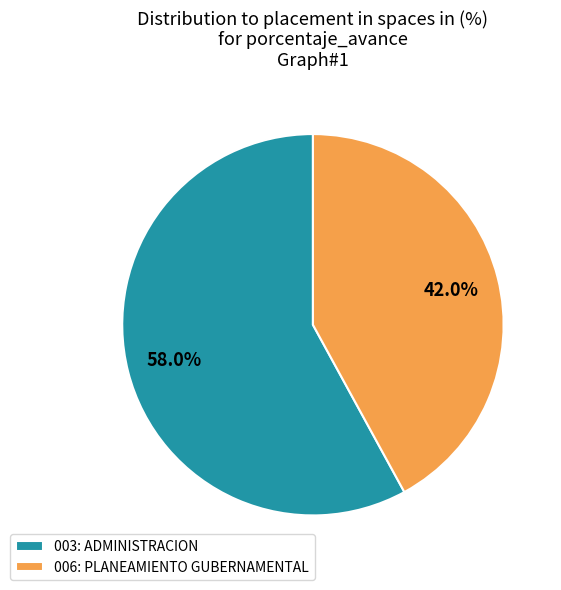

Which slice represents more than half of the pie?

003: ADMINISTRACION